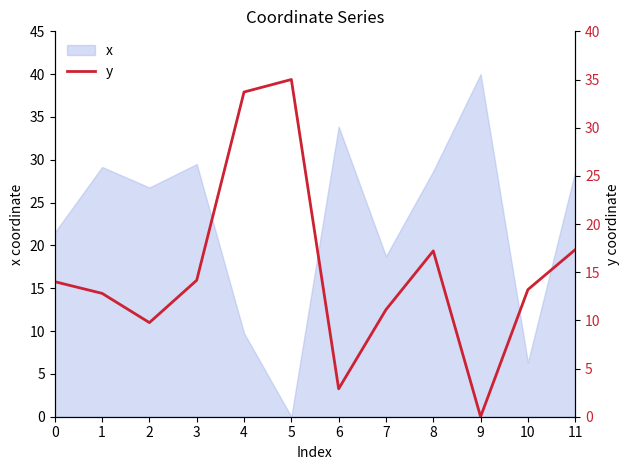

How many categories are shown in the chart?

12